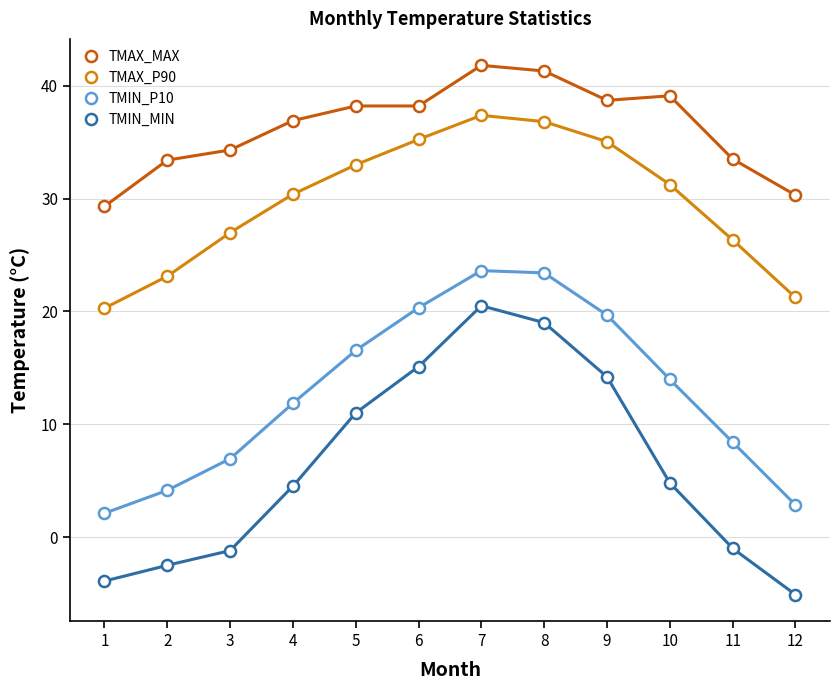

What is the smallest value displayed?

-5.1